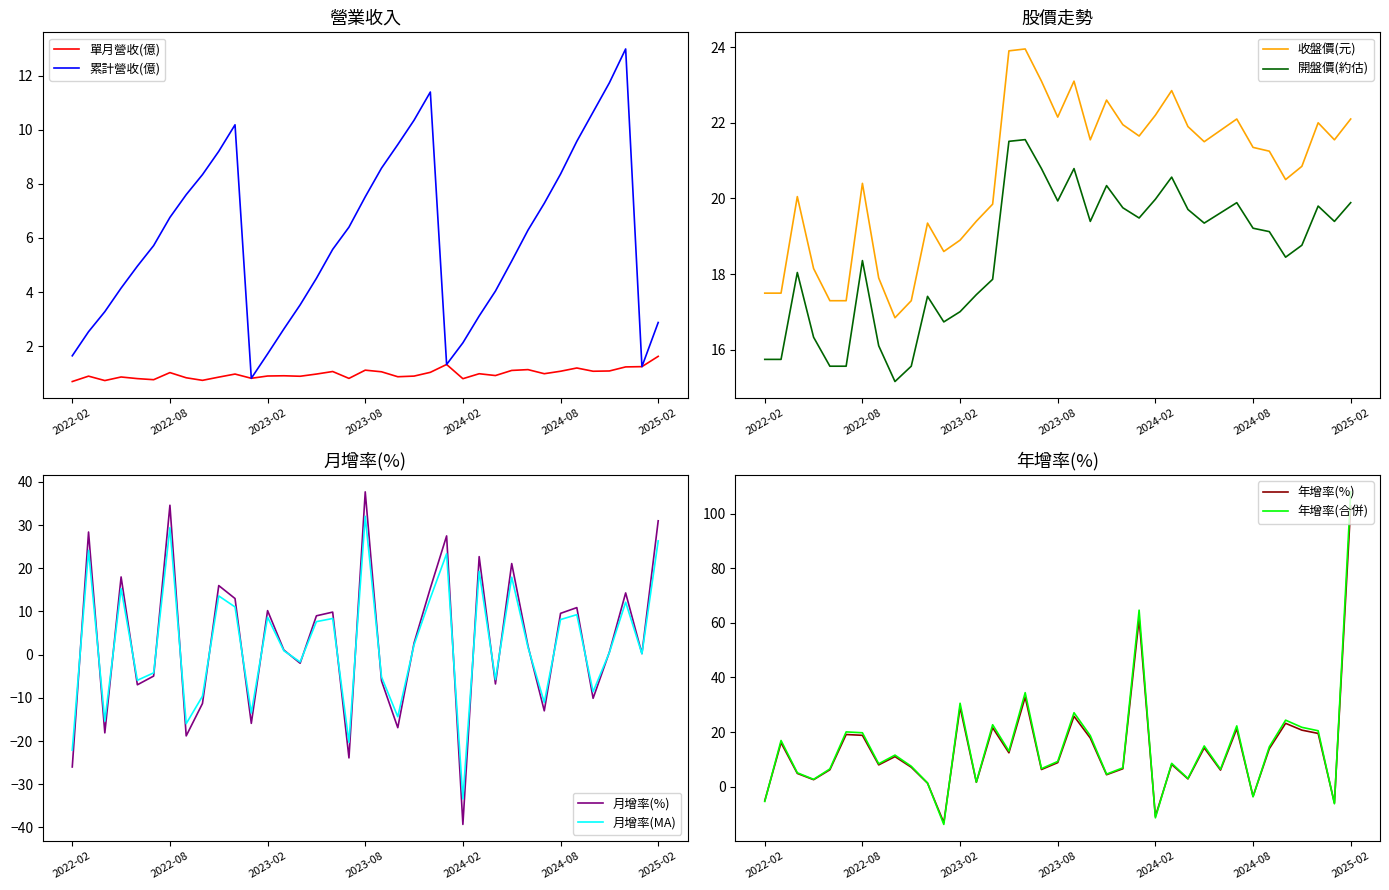

List the labels in order of 收盤價(元) value, largest first.

2023-06, 2023-05, 2023-07, 2023-09, 2024-03, 2023-11, 2024-02, 2023-08, 2024-07, 2025-02, 2024-12, 2023-12, 2024-04, 2024-06, 2024-01, 2023-10, 2025-01, 2024-05, 2024-08, 2024-09, 2024-11, 2024-10, 2022-08, 2022-04, 2023-04, 2023-03, 2022-12, 2023-02, 2023-01, 2022-05, 2022-09, 2022-02, 2022-03, 2022-06, 2022-07, 2022-11, 2022-10